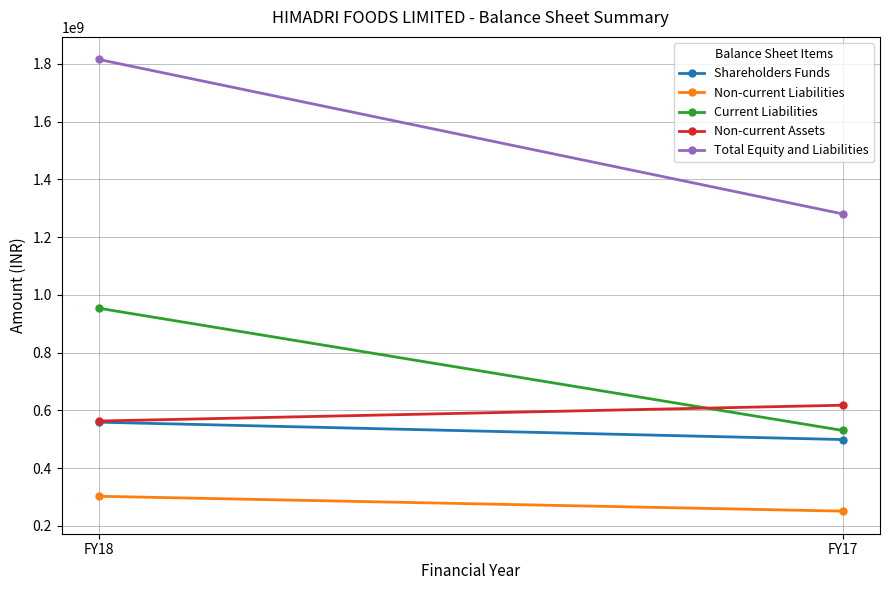

What is the value of the Total Equity and Liabilities point at the 2nd from the left?

1280444543